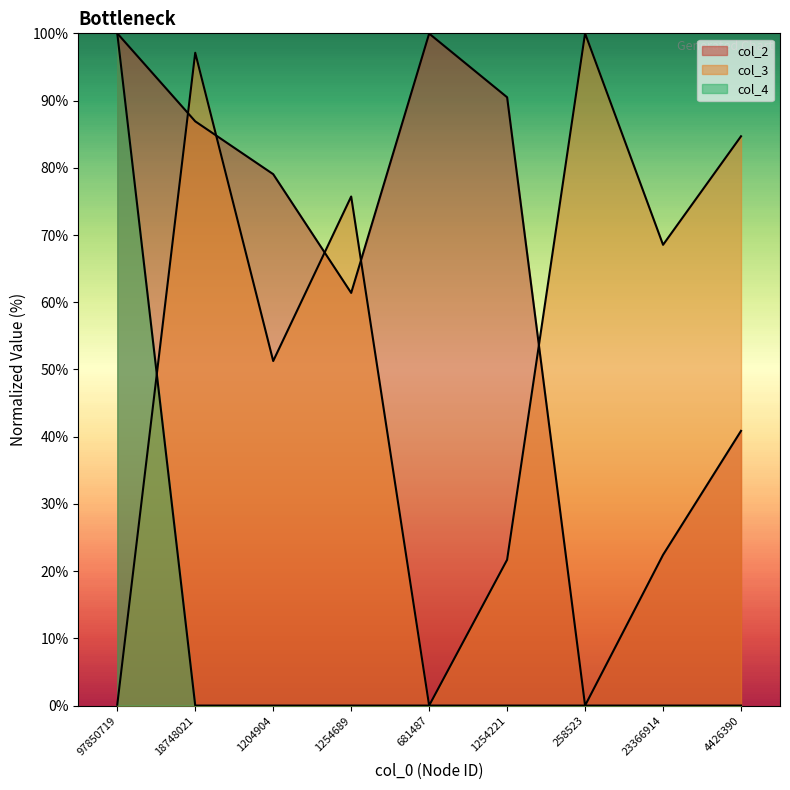

Between 18748021 and 258523, which series saw the biggest shift?

col_2